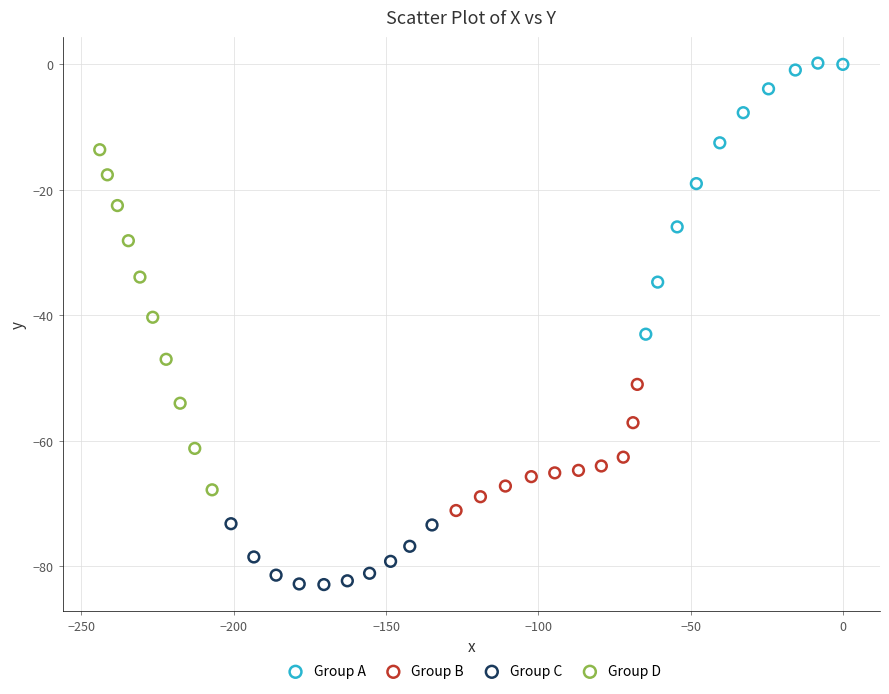

What are all the series names shown in the legend?

Group A, Group B, Group C, Group D